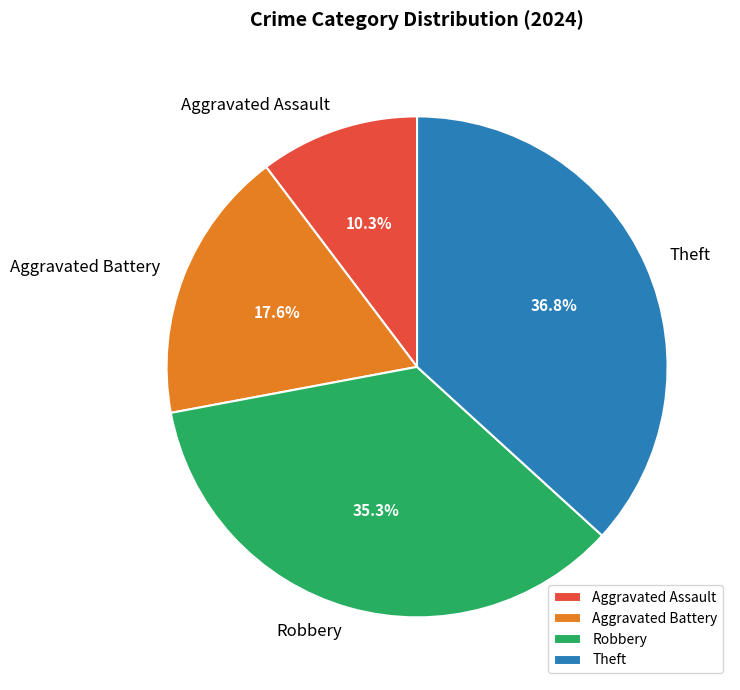

Rank the categories by value from highest to lowest.

Theft, Robbery, Aggravated Battery, Aggravated Assault